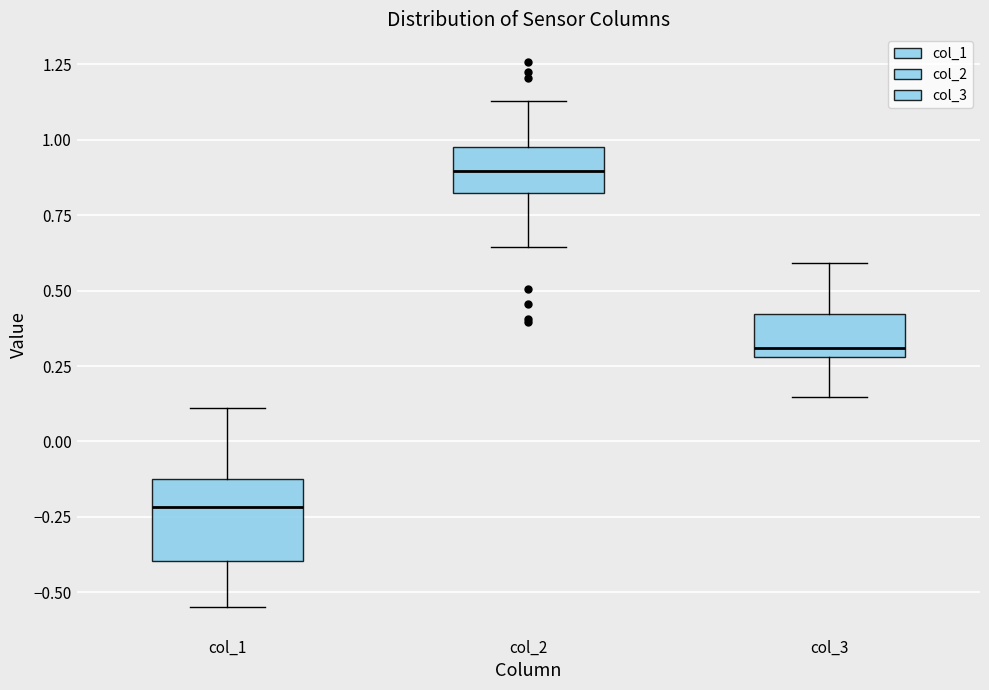

Comparing the boxes themselves (not the whiskers), which one is the tallest?

col_1